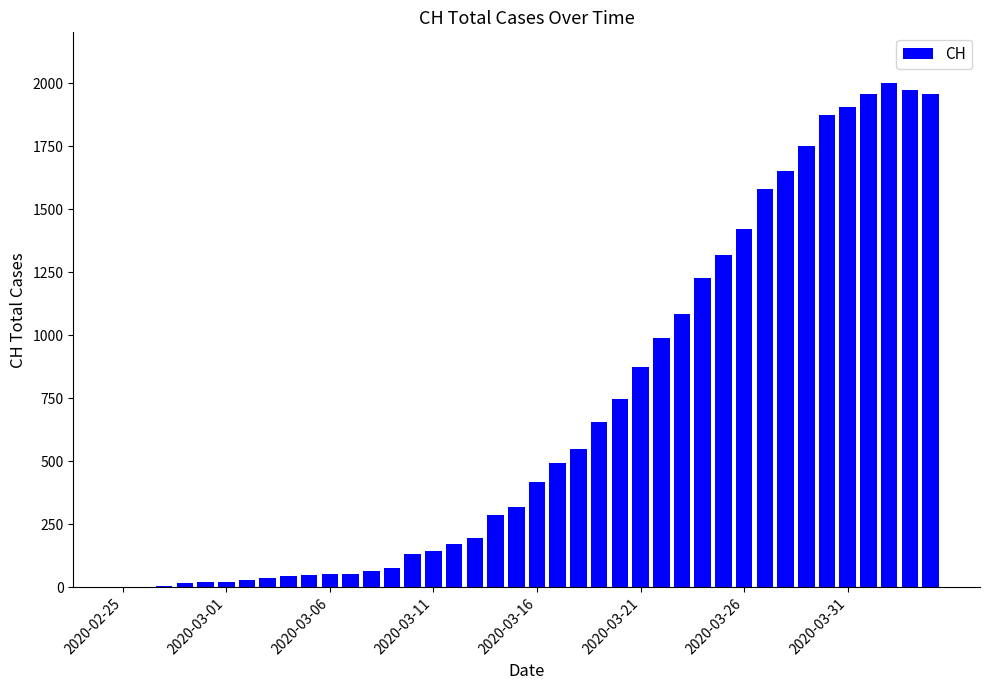

What is the sum of all values?

28113